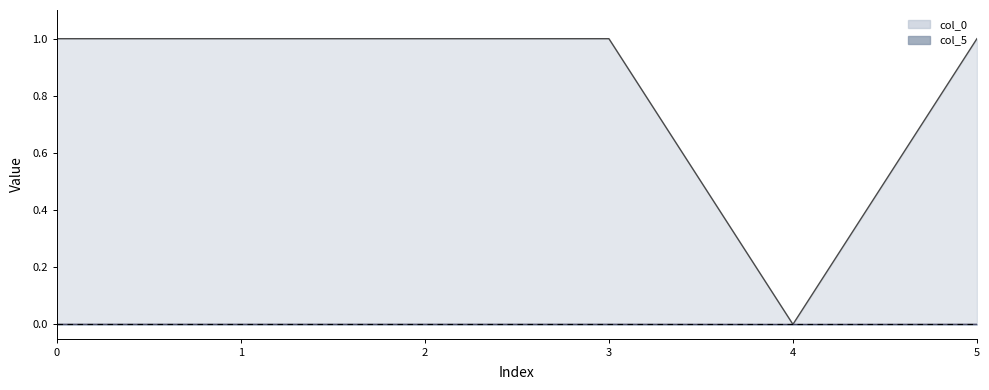

Does the chart display data point markers on the line(s)?

No